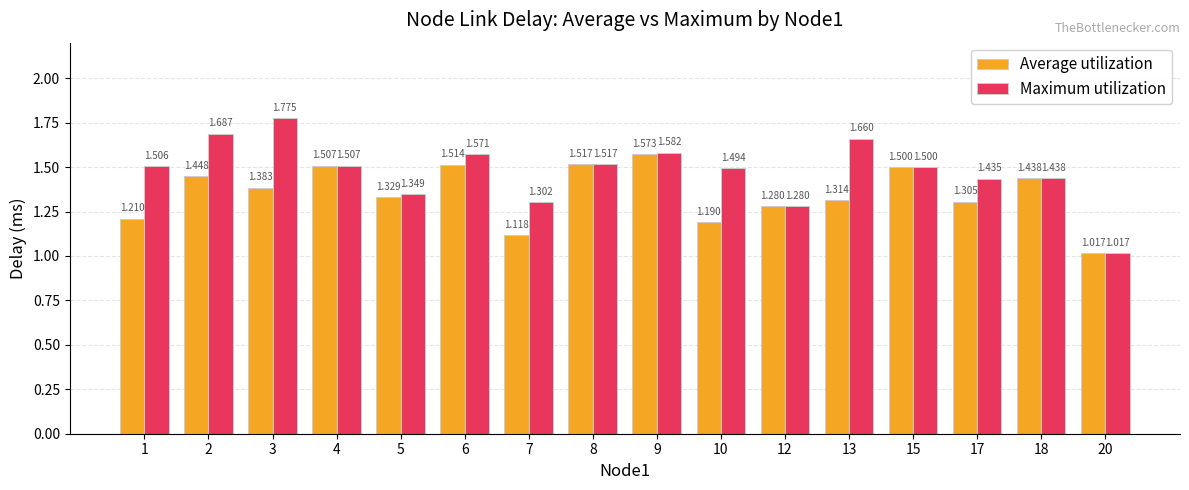

At which label does Maximum utilization reach its peak?

3